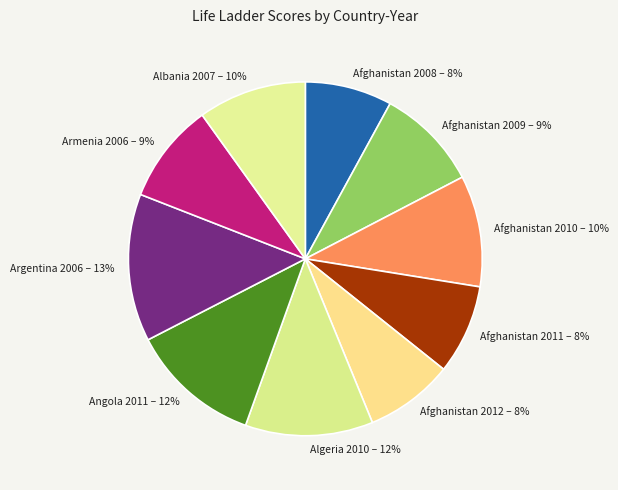

Is there any slice that represents more than half of the pie?

No